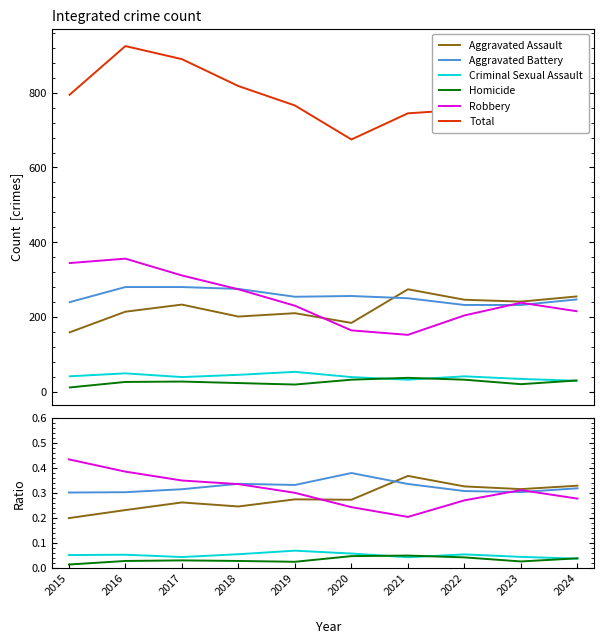

Which series changed the most between 2019 and 2023?

Aggravated Assault